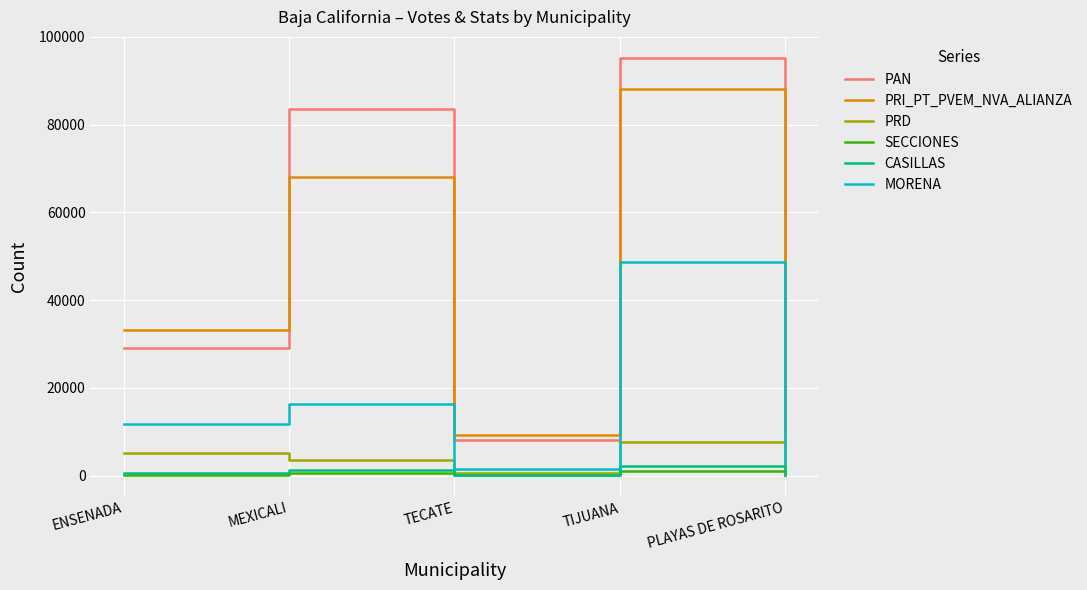

Where is the first local maximum for PAN?

MEXICALI